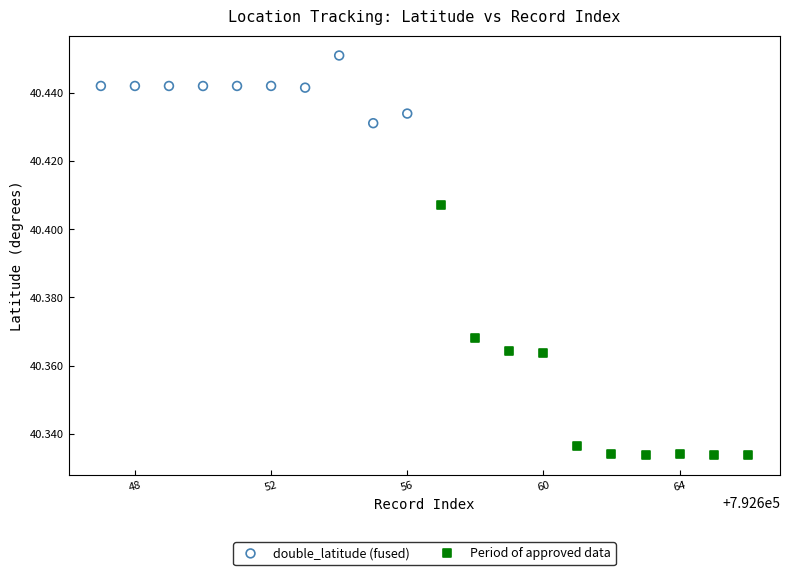

Which series reaches the maximum Y coordinate?

double_latitude (fused)